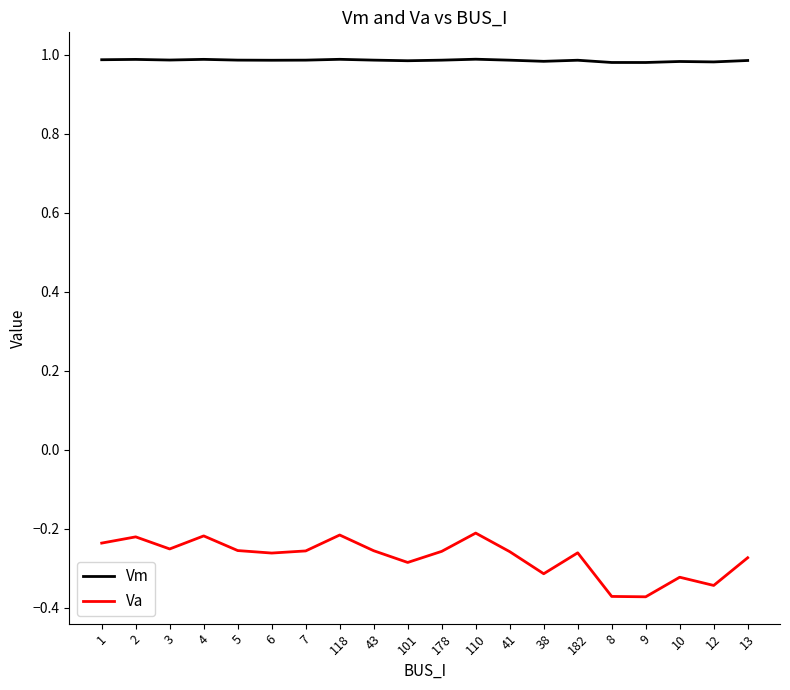

True or false: Vm and Va intersect in this chart.

False